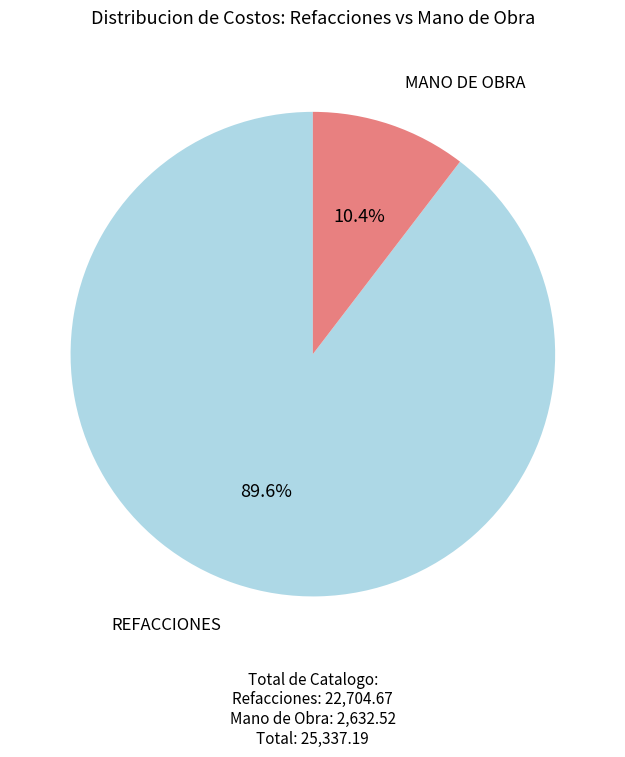

Is there a majority slice in this chart?

Yes